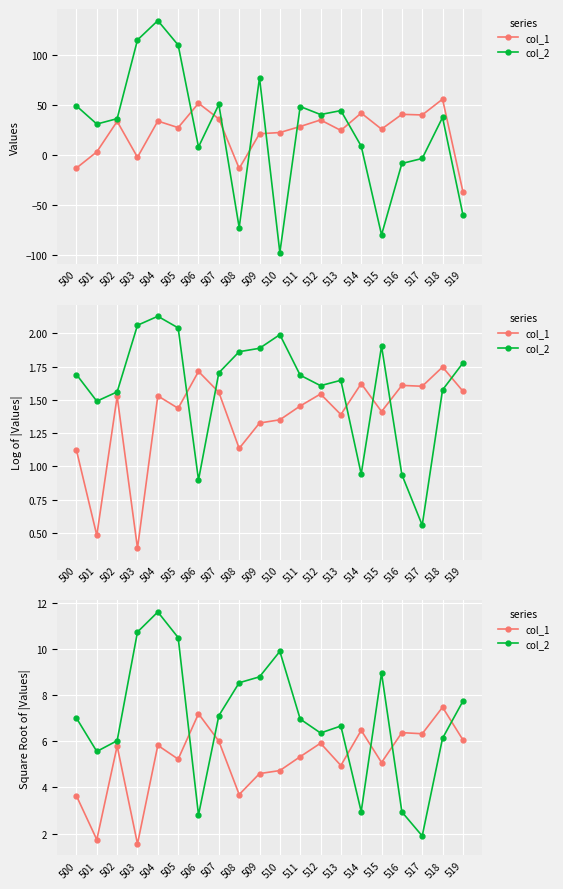

What is the average value of the col_2 series?

7.0